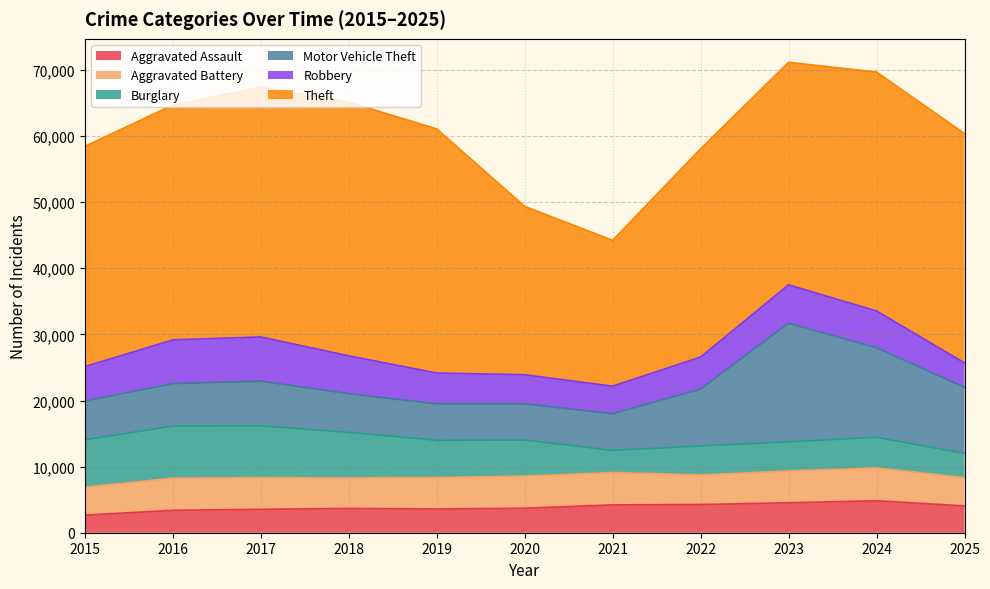

Where is the first local minimum for Aggravated Assault?

2019